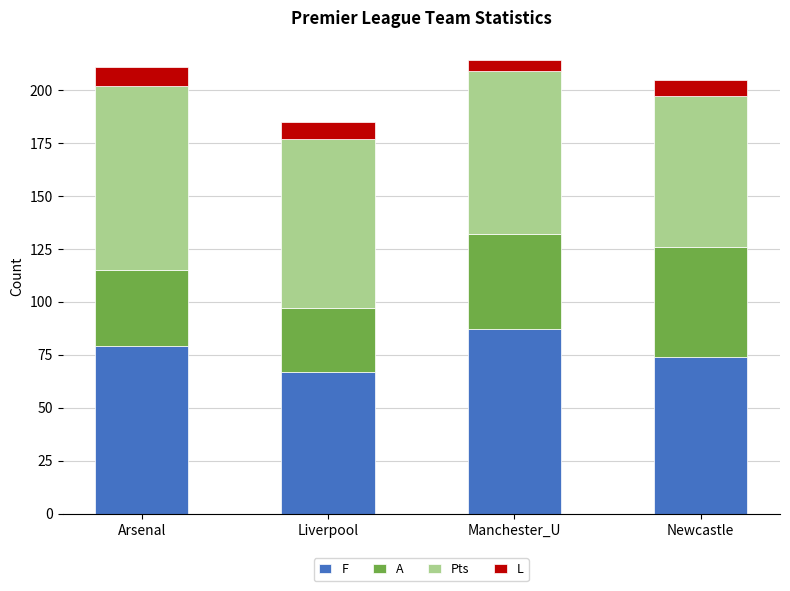

How many series are shown in this chart?

4